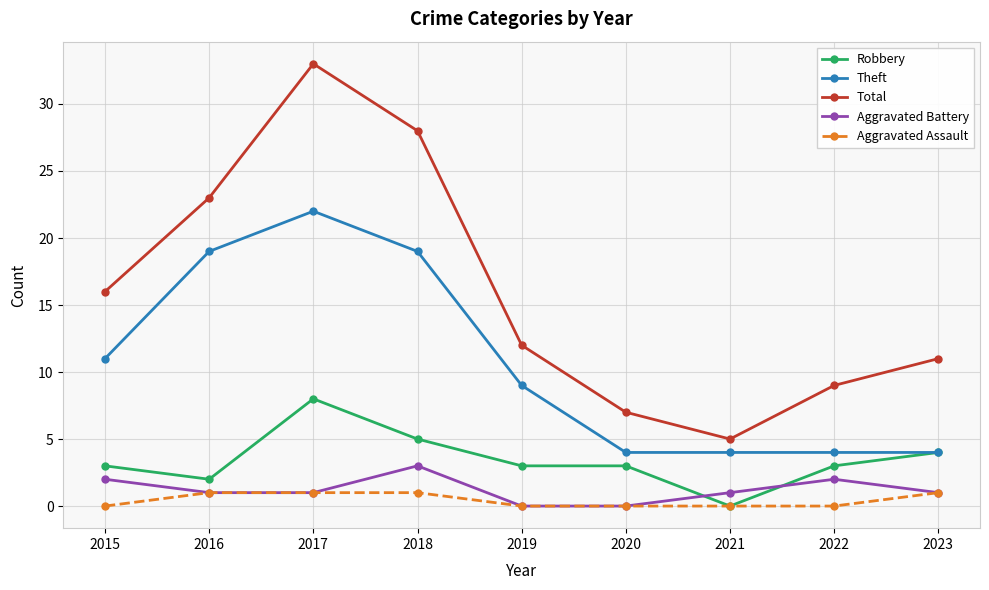

Reading left to right, list all the values displayed in this chart.

Robbery: 3	2	8	5	3	3	0	3	4
Theft: 11	19	22	19	9	4	4	4	4
Total: 16	23	33	28	12	7	5	9	11
Aggravated Battery: 2	1	1	3	0	0	1	2	1
Aggravated Assault: 0	1	1	1	0	0	0	0	1